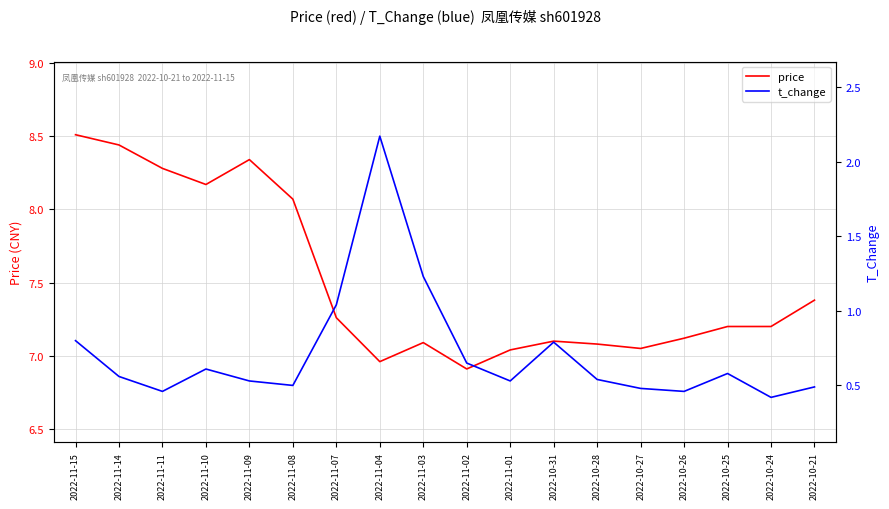

Does the chart have visible grid lines?

Yes